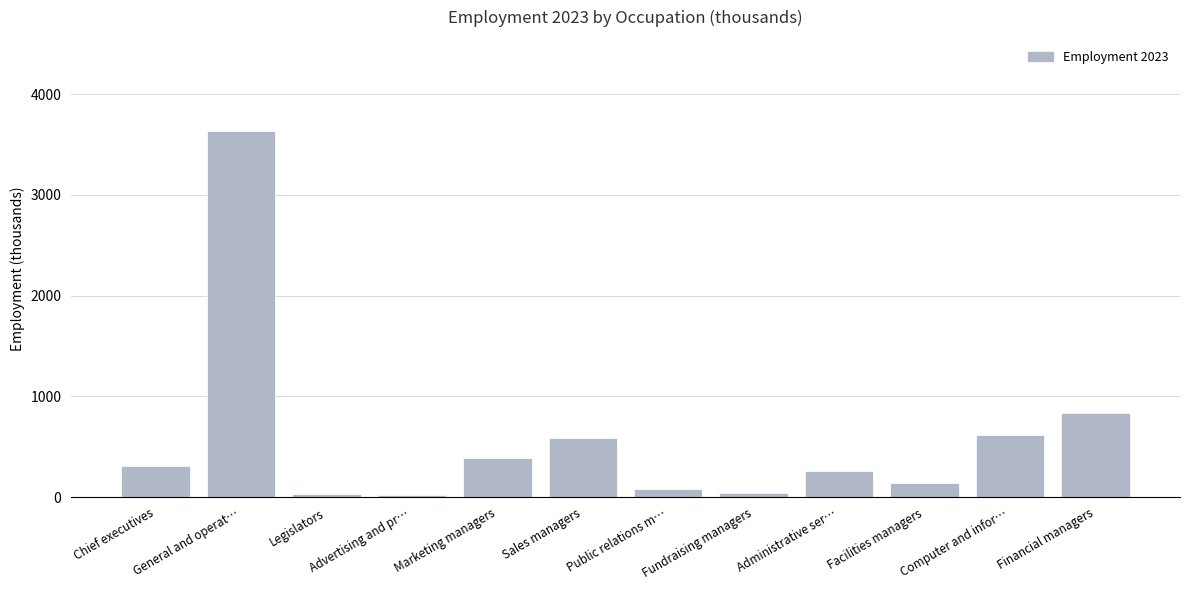

How many data points are above 313?

6